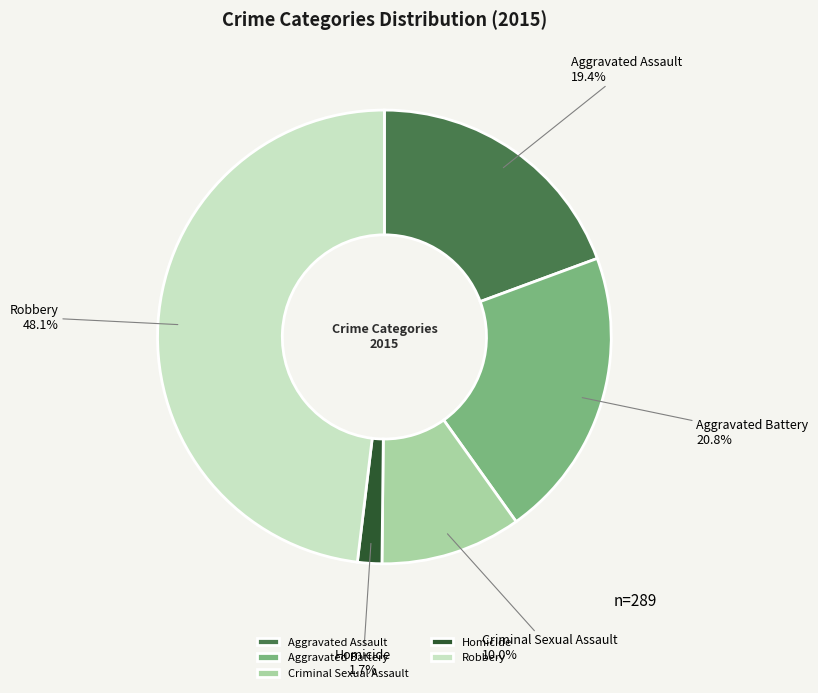

To the nearest percent, what is the average slice percentage?

20%